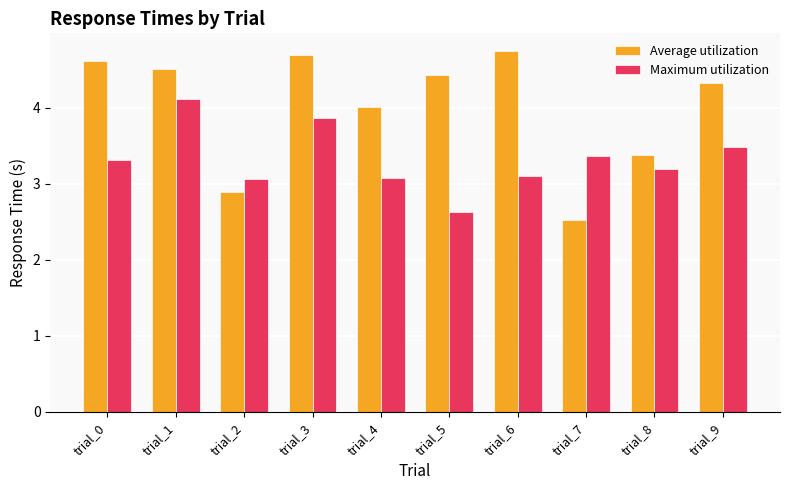

What is the sum of the Maximum utilization values at trial_2 and trial_9?

6.6